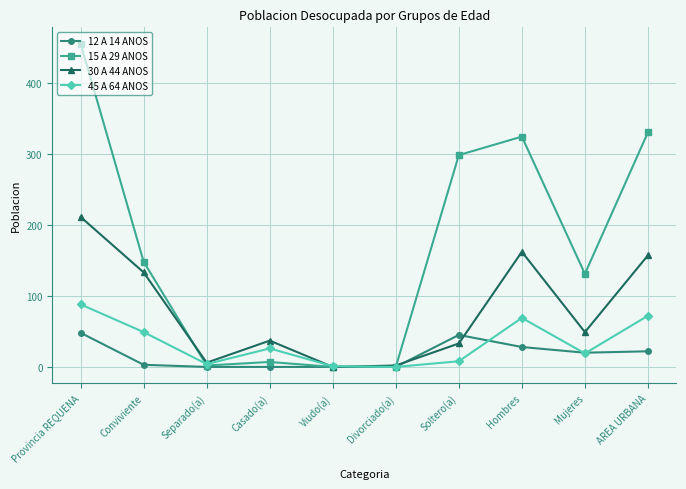

What is the maximum value shown in the chart?

455